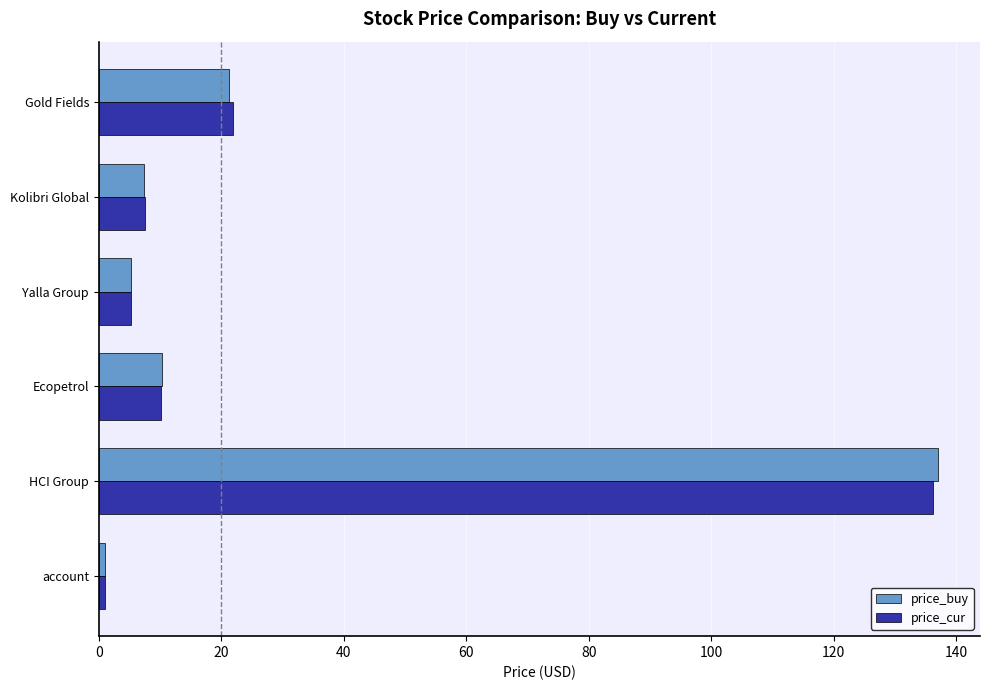

Which series has the largest range (max minus min)?

price_buy